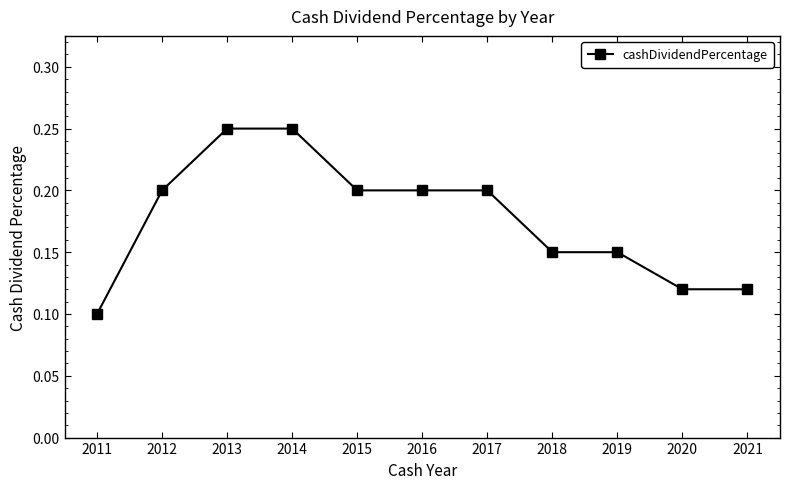

Does the chart display data point markers on the line(s)?

Yes